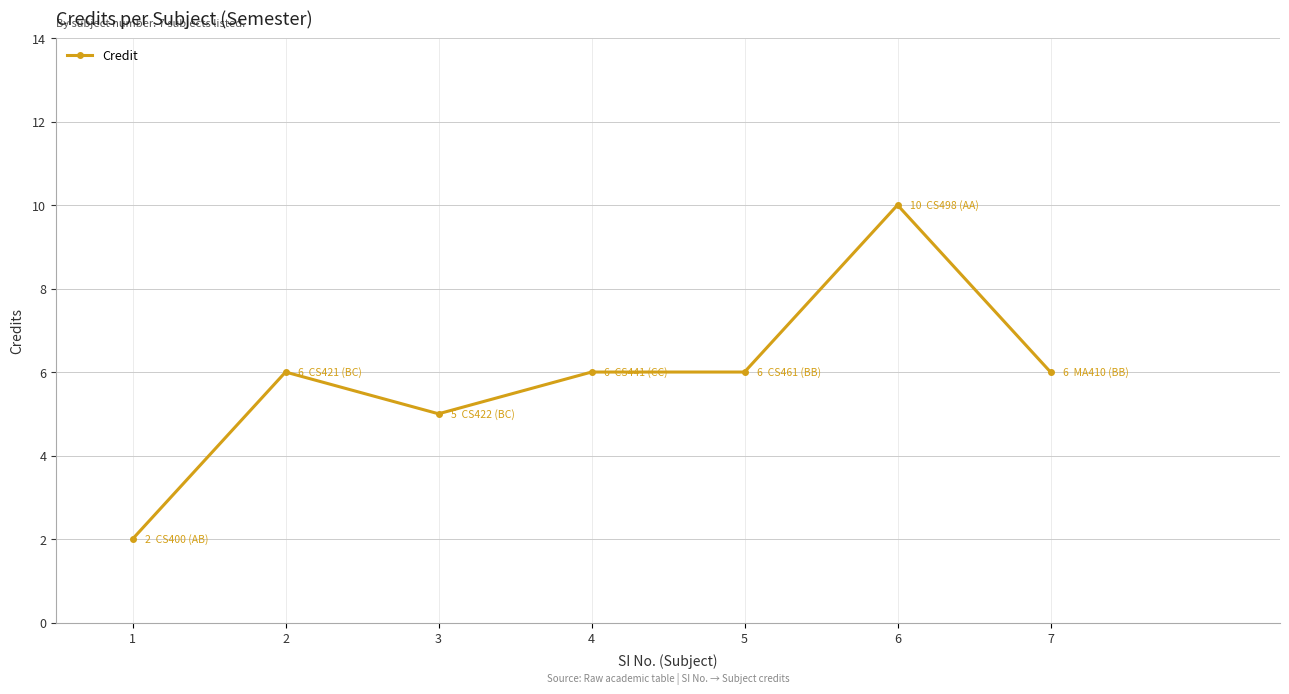

What is the maximum value shown in the chart?

10